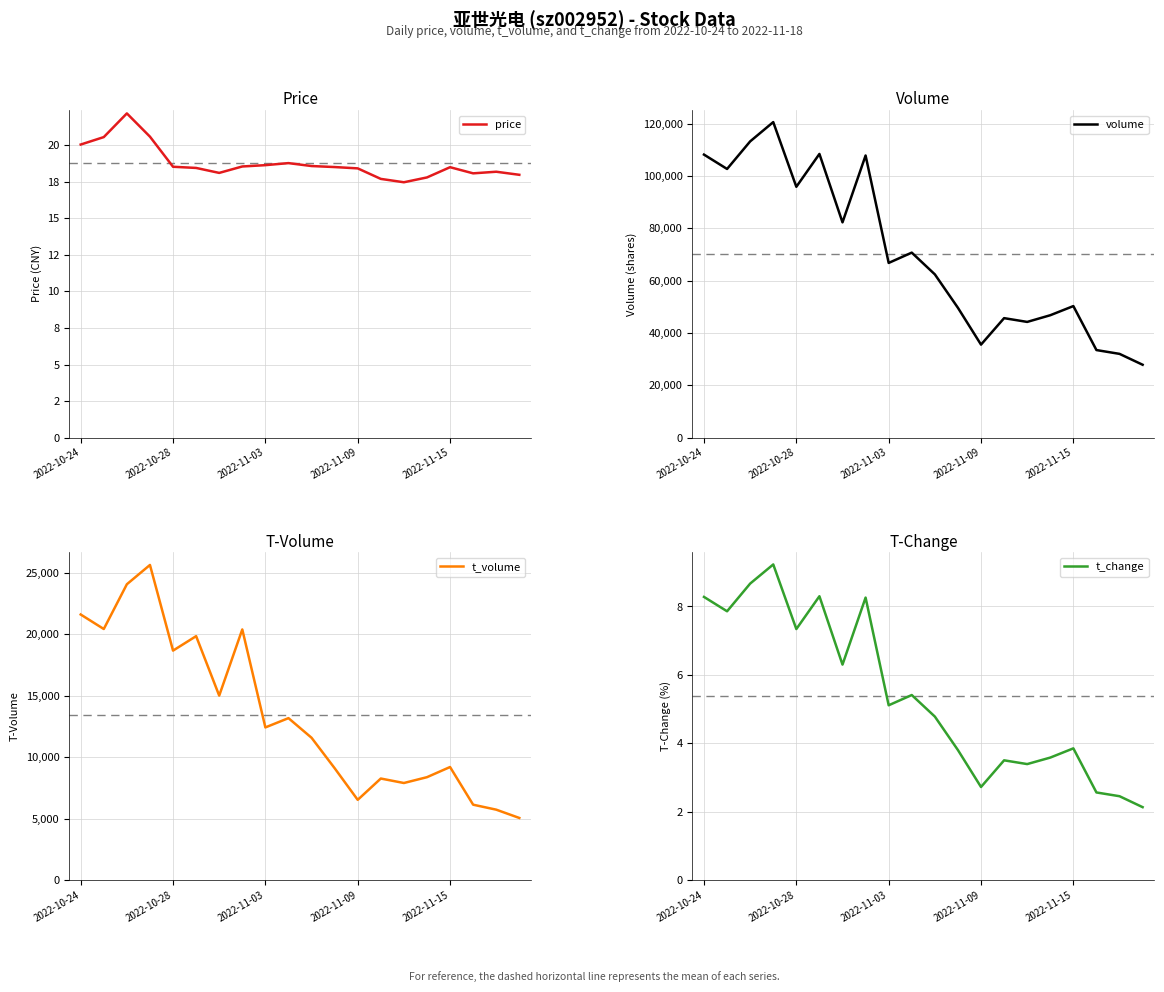

Rank the series at 10 from highest to lowest value.

volume, t_volume, price, t_change